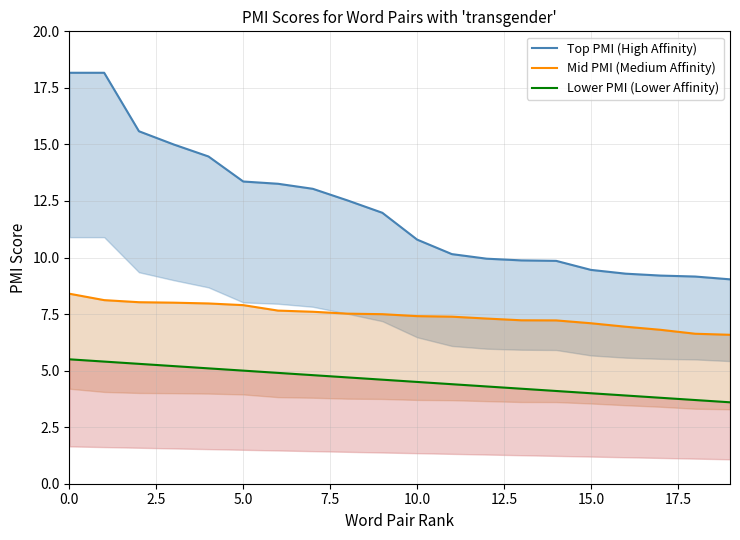

Count the number of data series in this chart.

3